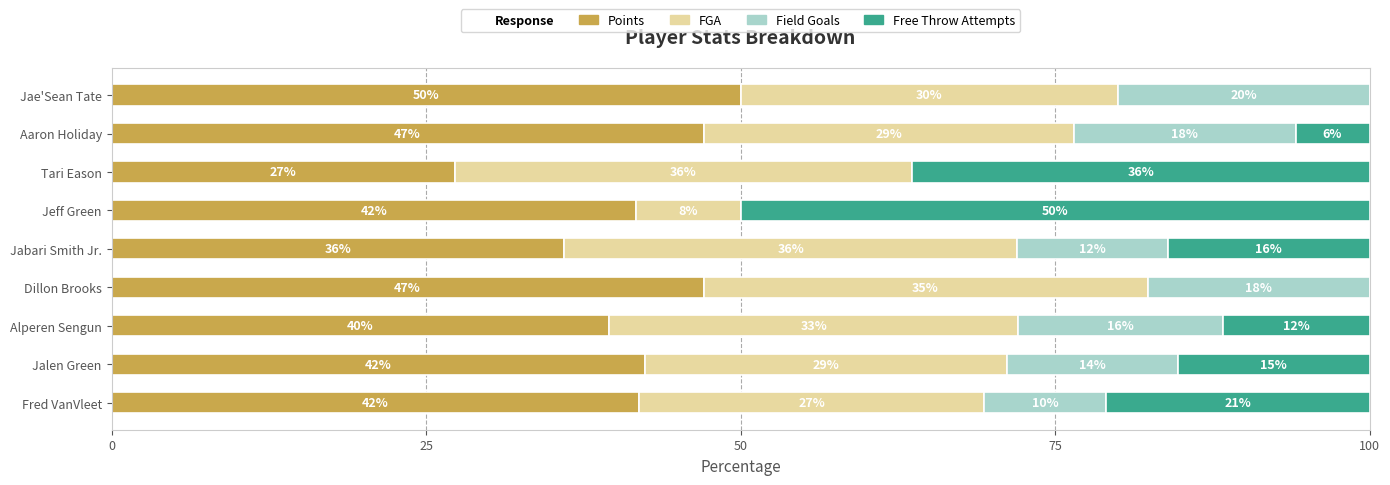

How many data points in Points are above 41?

6